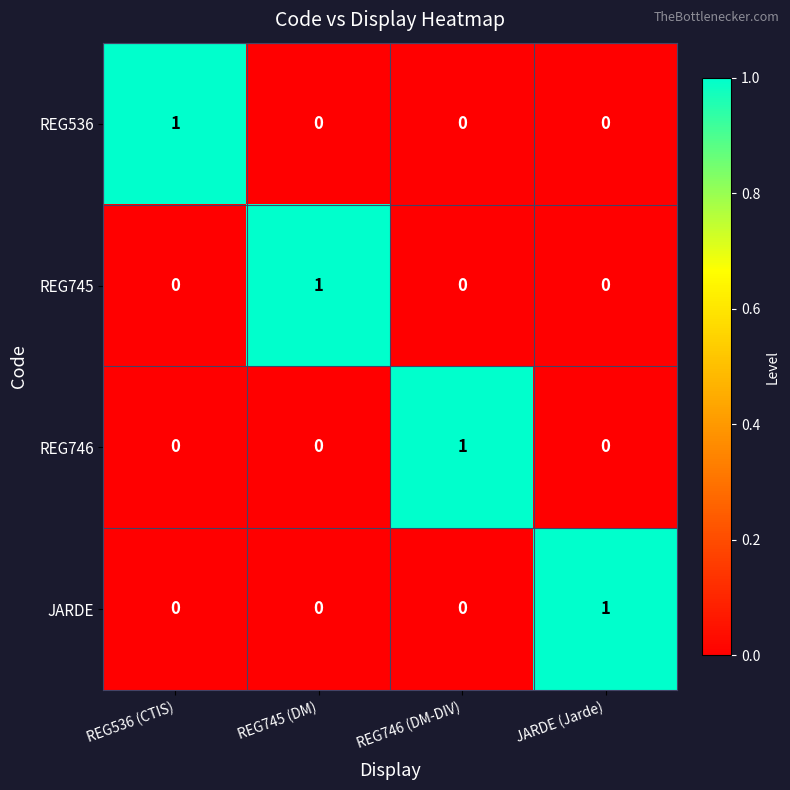

At which label does REG745 reach its peak?

REG745 (DM)